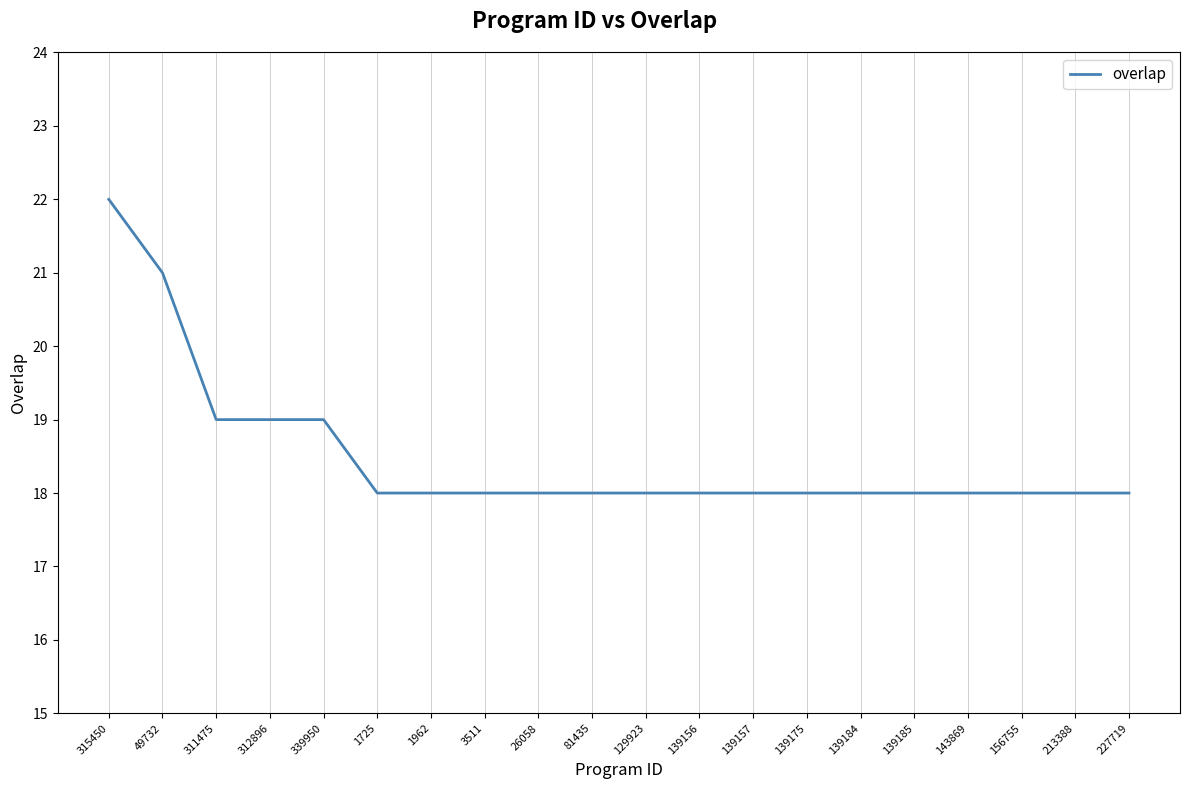

What is the change in value from 315450 to 3511?

-4